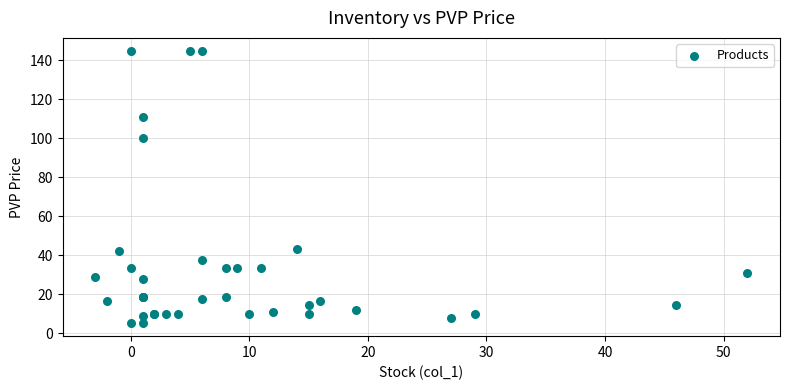

What Y value in the scatter plot is closest to 74?

100.0